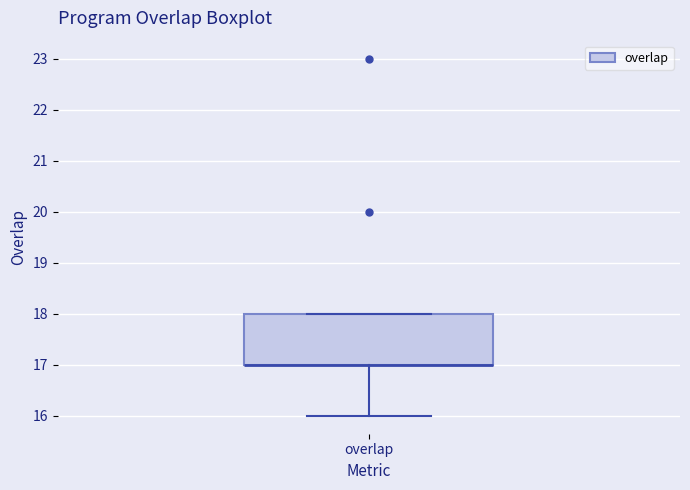

Read this box plot against the y-axis: the position of the median line, the range covered by the box, and the ends of both whiskers. The values are not printed on the chart, so give them approximately, as read against the axis.

median 17 (drawn on the box's lower edge), box 17 to 18, whiskers 16 to 18